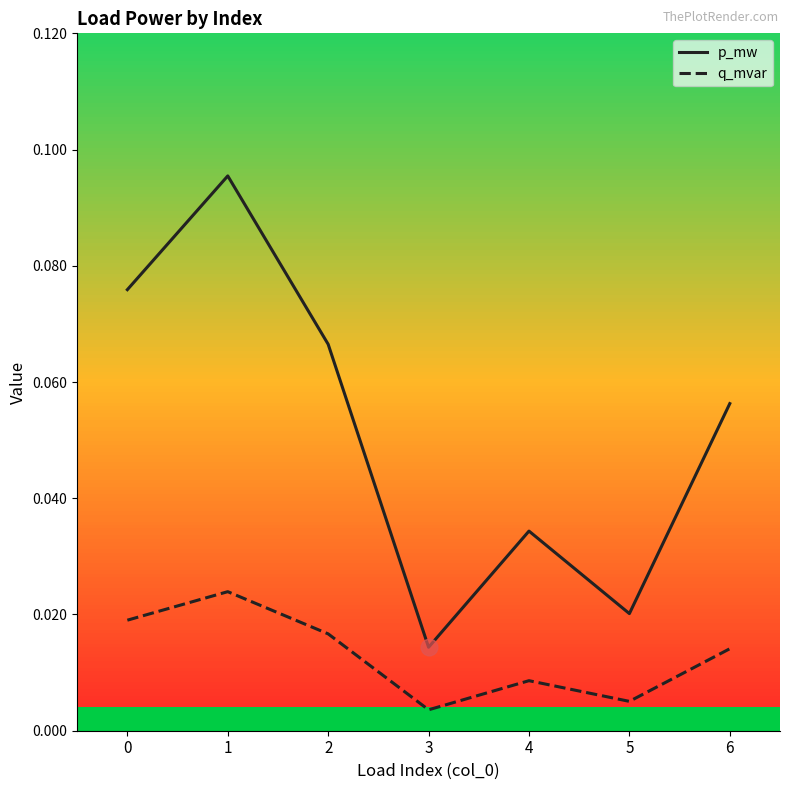

List the series in order of their overall mean, lowest first.

q_mvar, p_mw